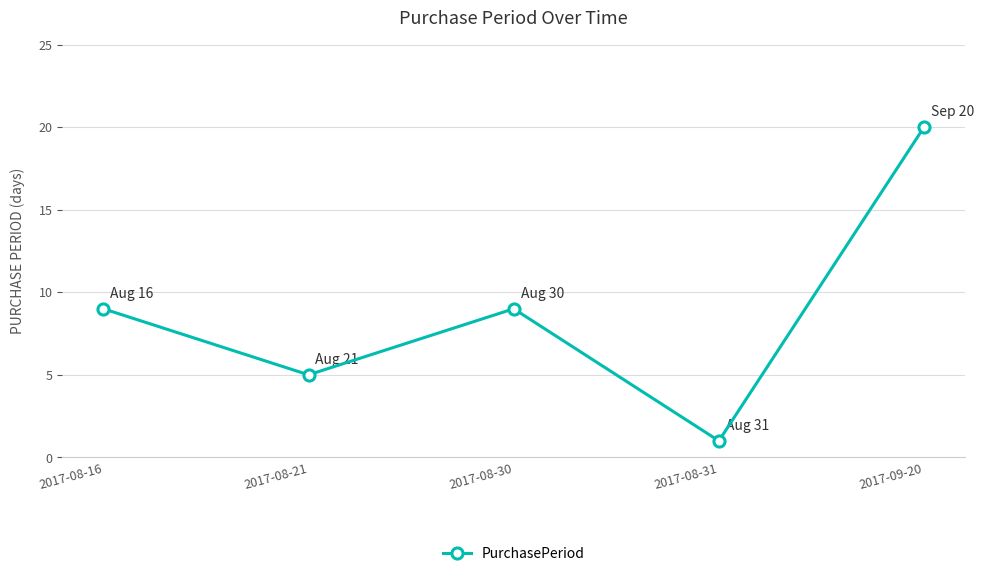

Count the number of data series in this chart.

1